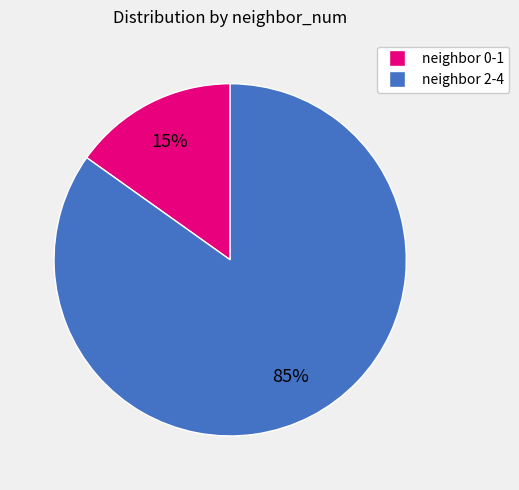

To the nearest percent, what is the difference between the largest and smallest slice percentages?

70%